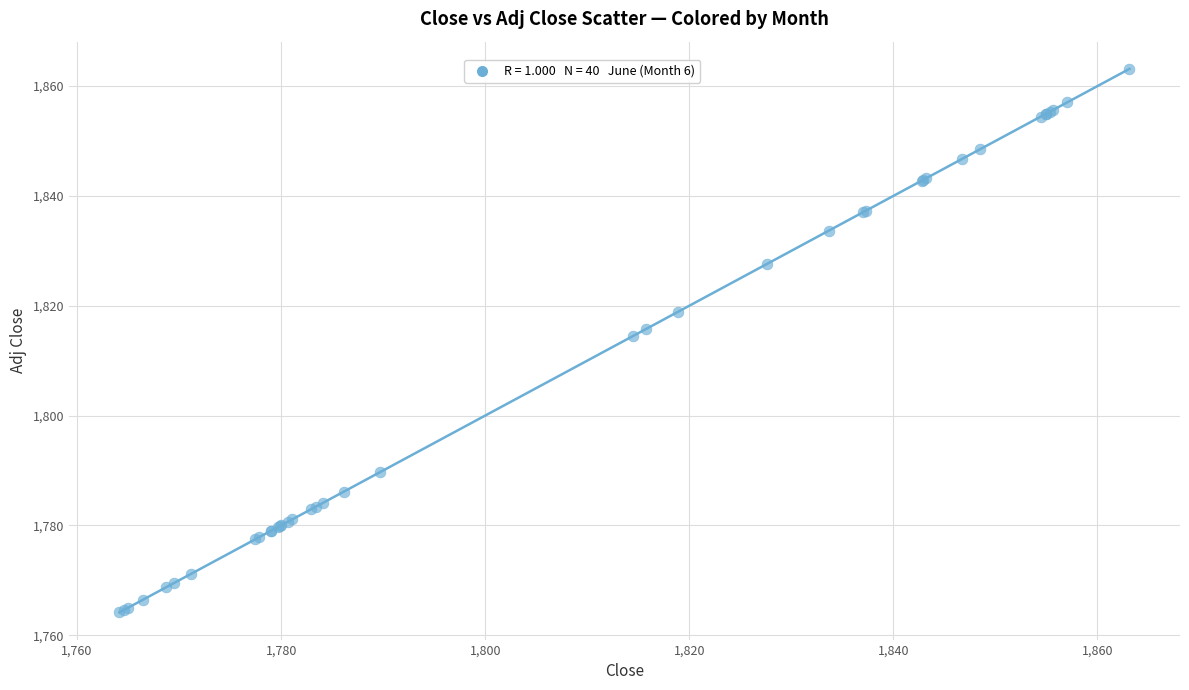

What Y value in the scatter plot is closest to 1813?

1814.5